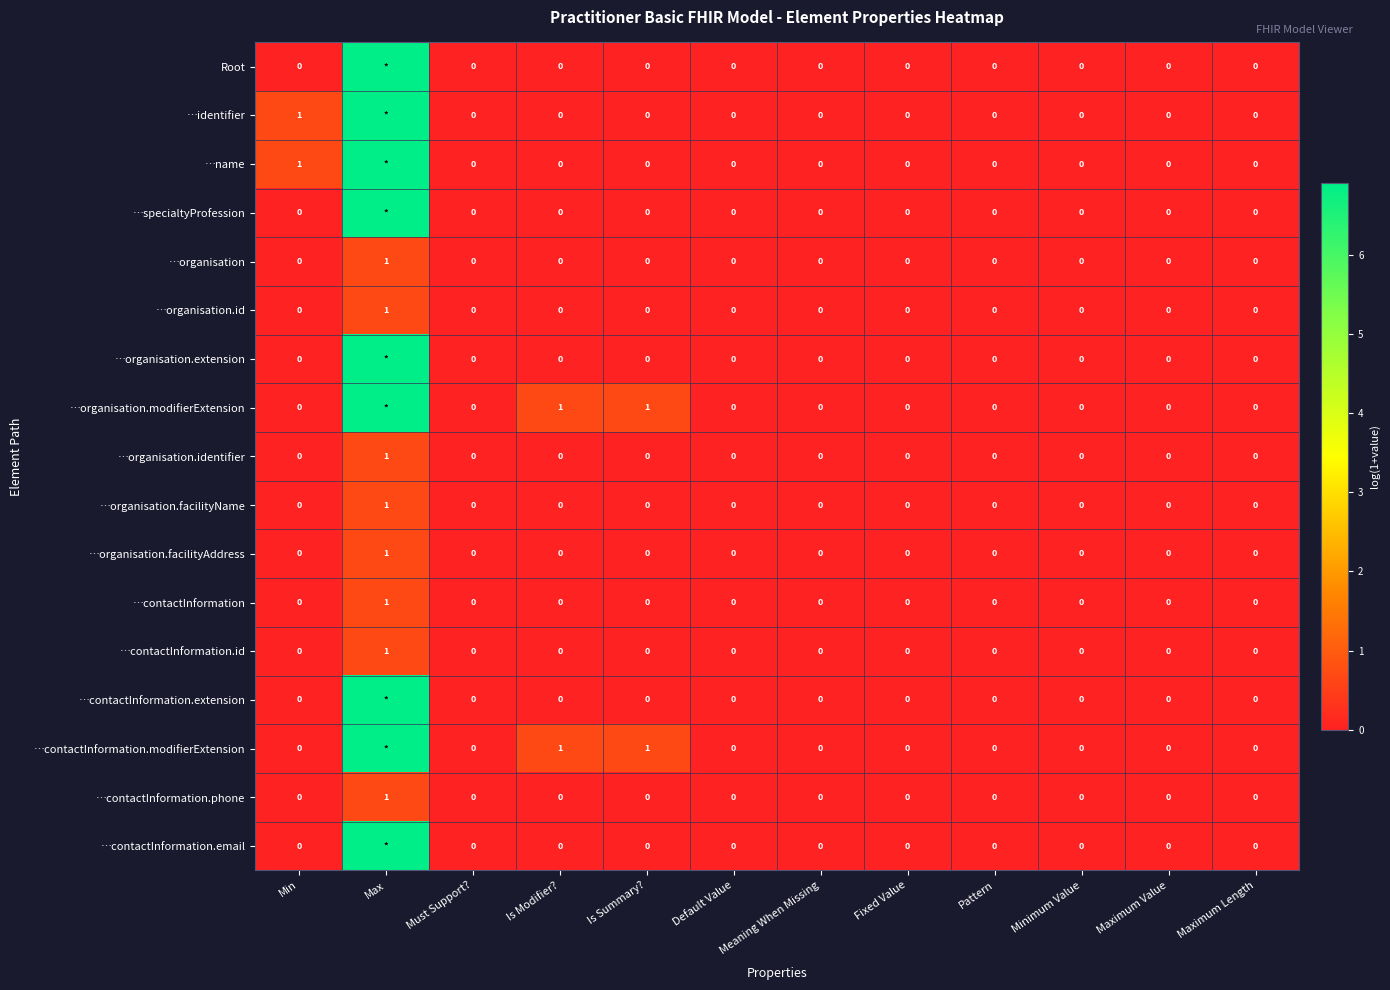

The value of …organisation.identifier at Max is 0.5. True or false?

False